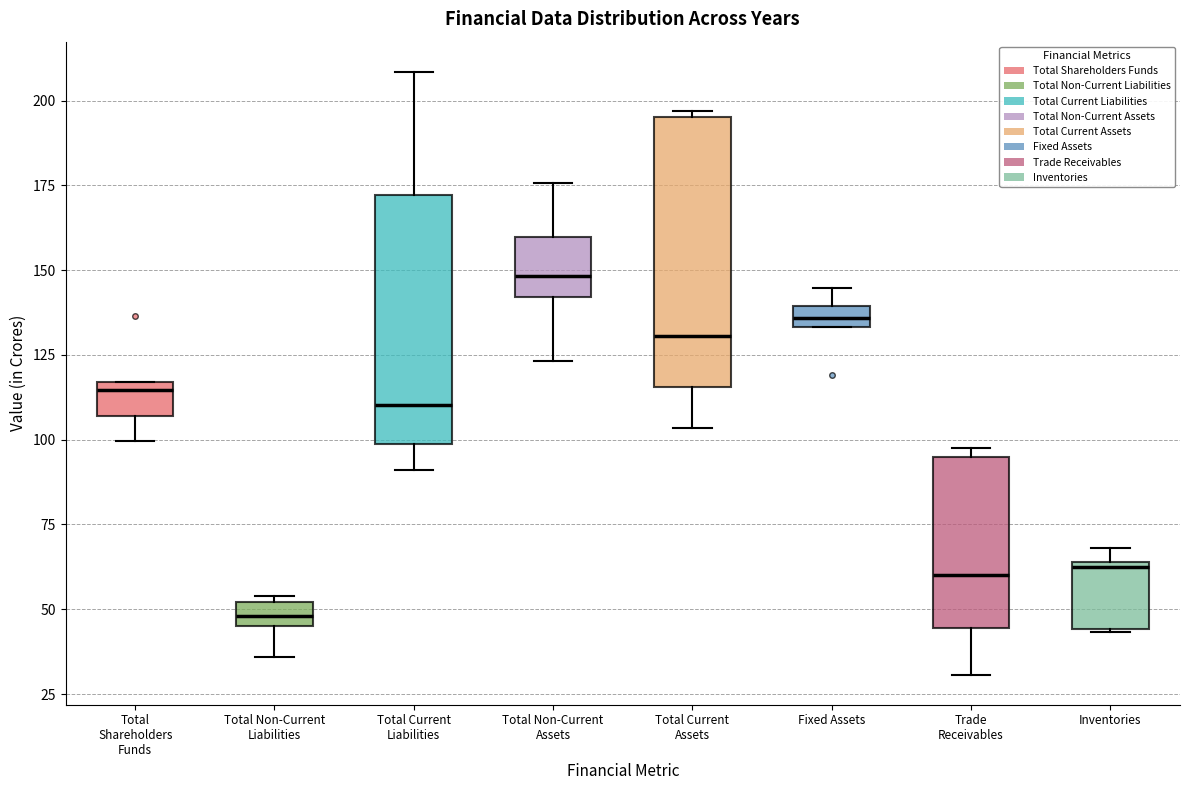

Where is the upper edge of the box for Total Current Assets on the y-axis? The values are not printed on the chart, so give them approximately, as read against the axis.

195